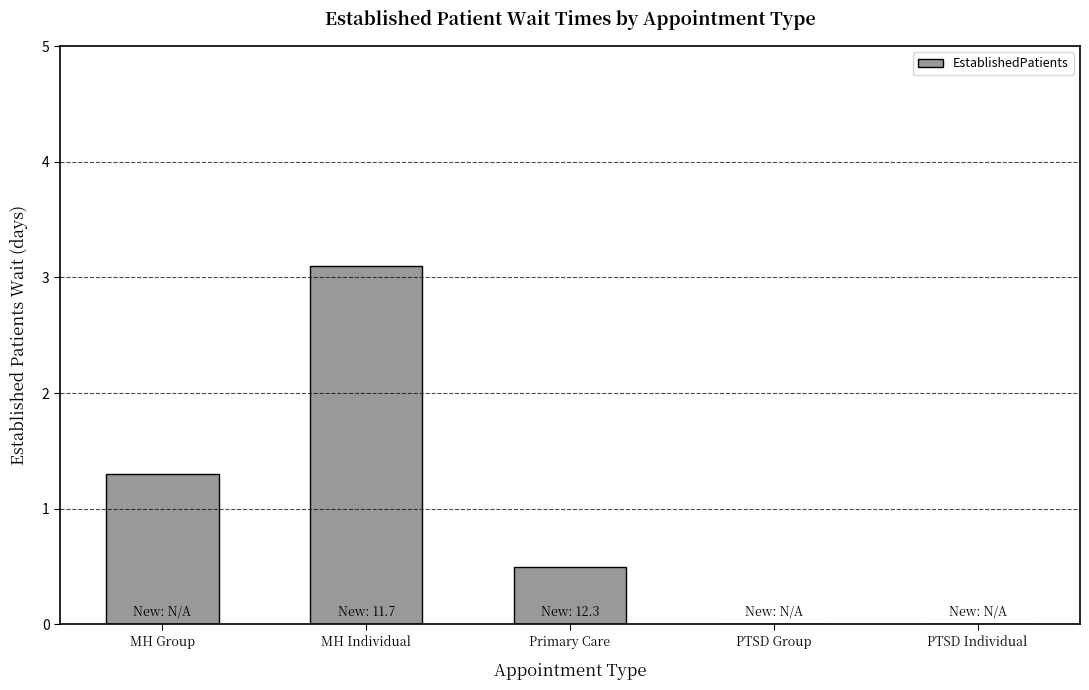

What is the average value?

1.0